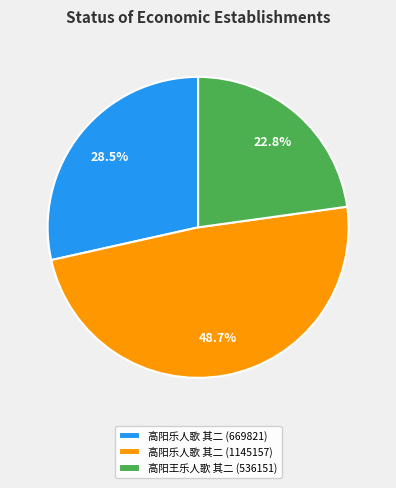

How many slices are in this pie chart?

3